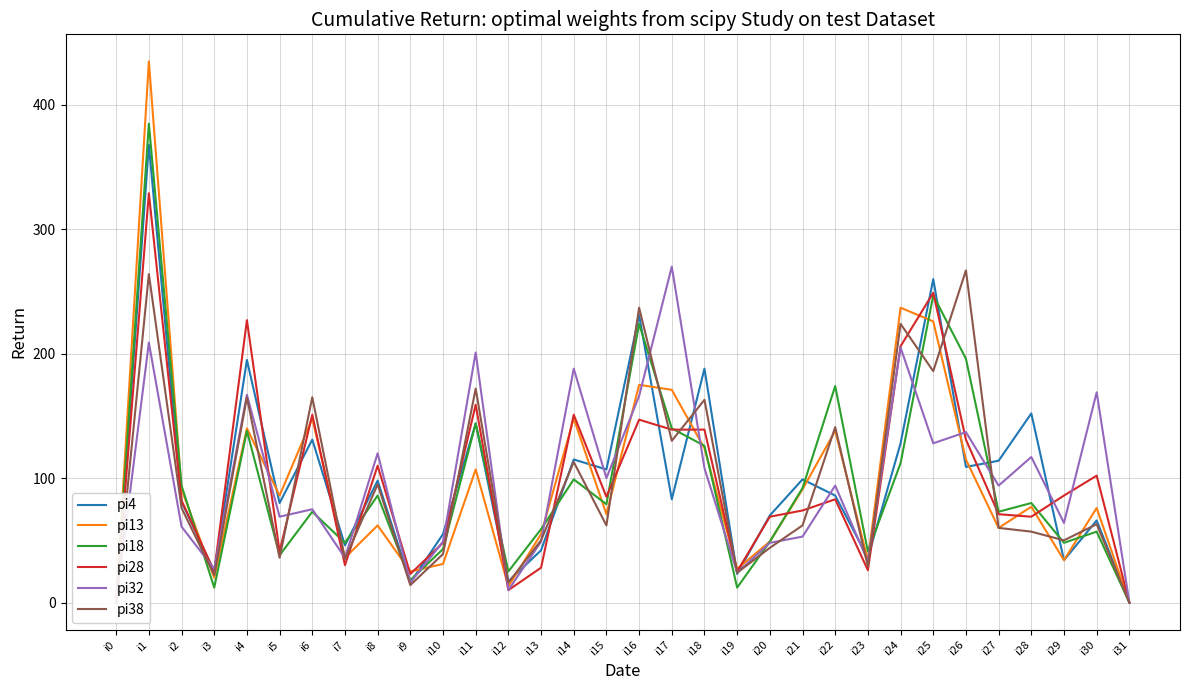

Rank the categories by pi18 value from highest to lowest.

i1, i25, i16, i26, i22, i11, i17, i4, i18, i24, i14, i2, i21, i8, i28, i15, i6, i27, i13, i30, i20, i7, i29, i10, i23, i5, i12, i9, i3, i19, i0, i31